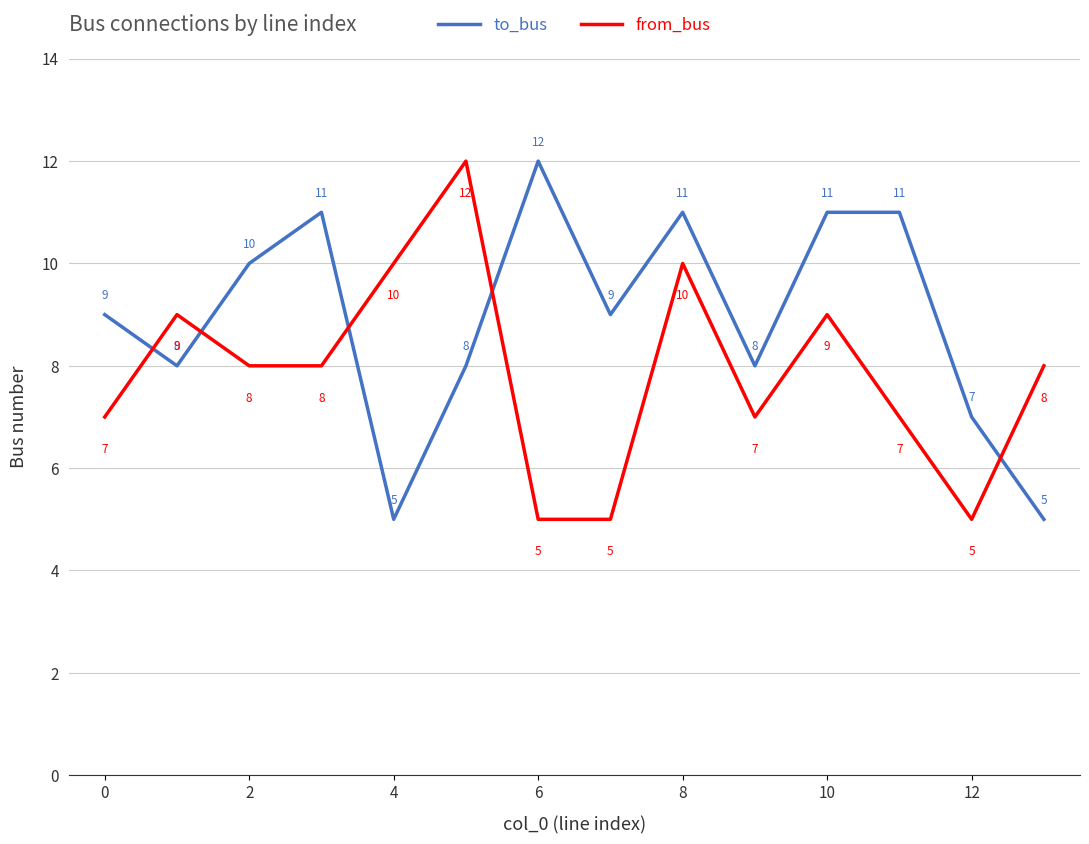

How many lines are shown in the chart?

2